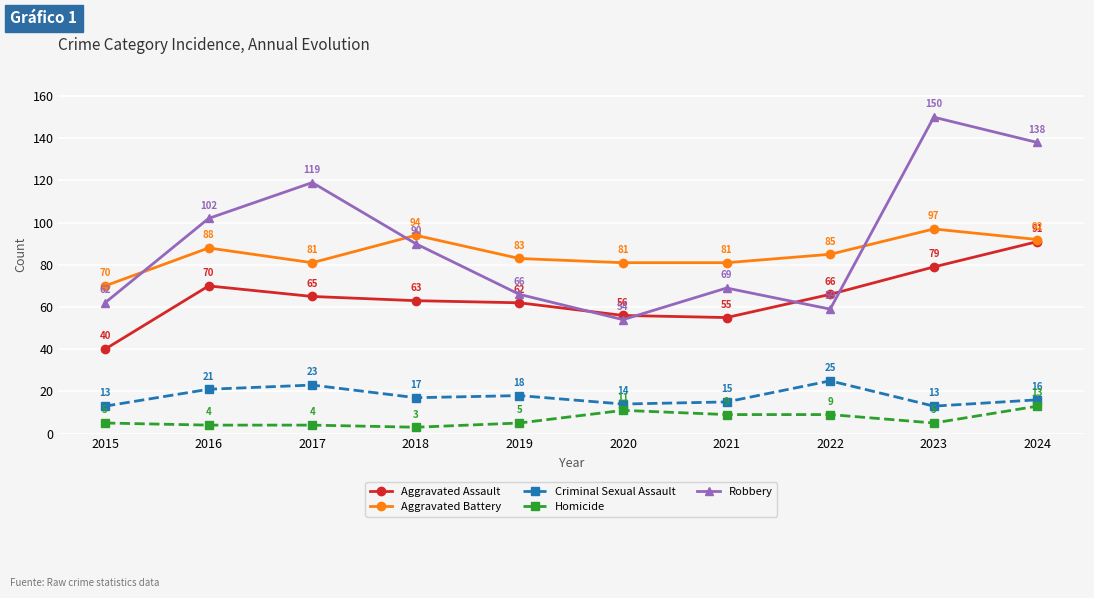

Where is Criminal Sexual Assault nearest to the value 19?

2019